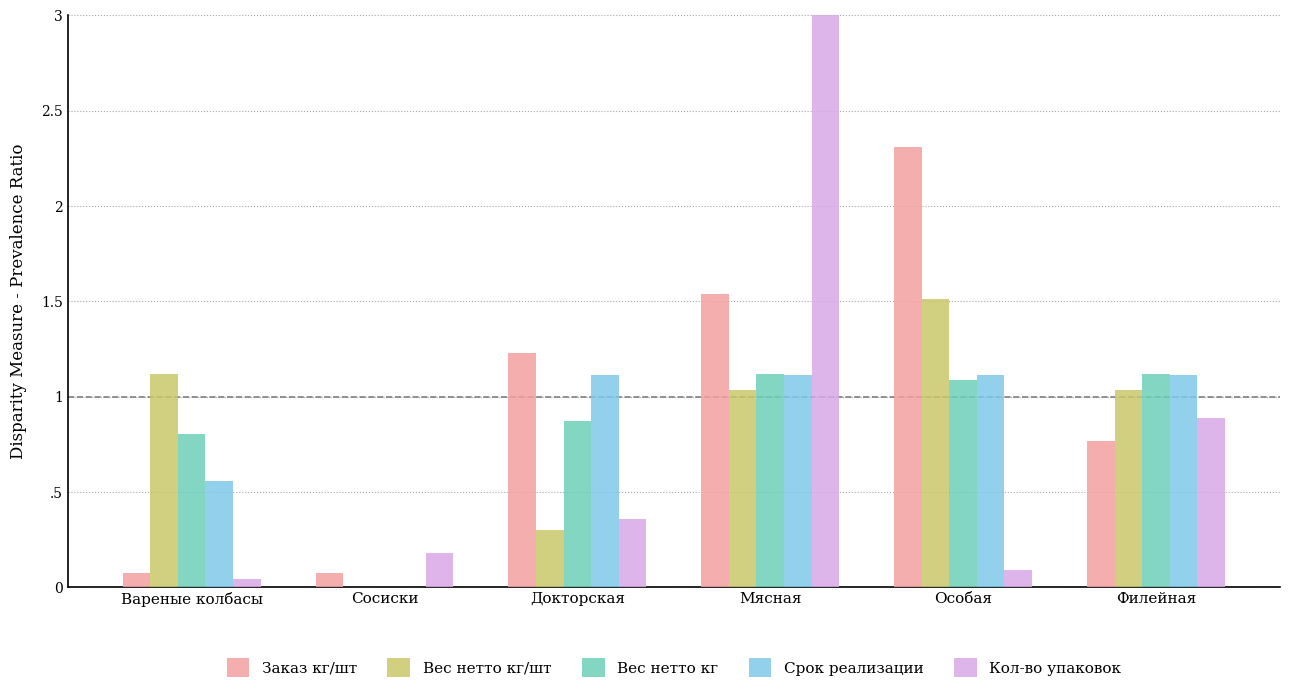

Reading left to right, transcribe all the data shown in this chart.

Заказ кг/шт: Вареные колбасы=0.1	Сосиски=0.1	Докторская=1.2	Мясная=1.5	Особая=2.3	Филейная=0.8
Вес нетто кг/шт: Вареные колбасы=1.1	Сосиски=0.0	Докторская=0.3	Мясная=1.0	Особая=1.5	Филейная=1.0
Вес нетто кг: Вареные колбасы=0.8	Сосиски=0.0	Докторская=0.9	Мясная=1.1	Особая=1.1	Филейная=1.1
Срок реализации: Вареные колбасы=0.6	Сосиски=0.0	Докторская=1.1	Мясная=1.1	Особая=1.1	Филейная=1.1
Кол-во упаковок: Вареные колбасы=0.0	Сосиски=0.2	Докторская=0.4	Мясная=4.4	Особая=0.1	Филейная=0.9